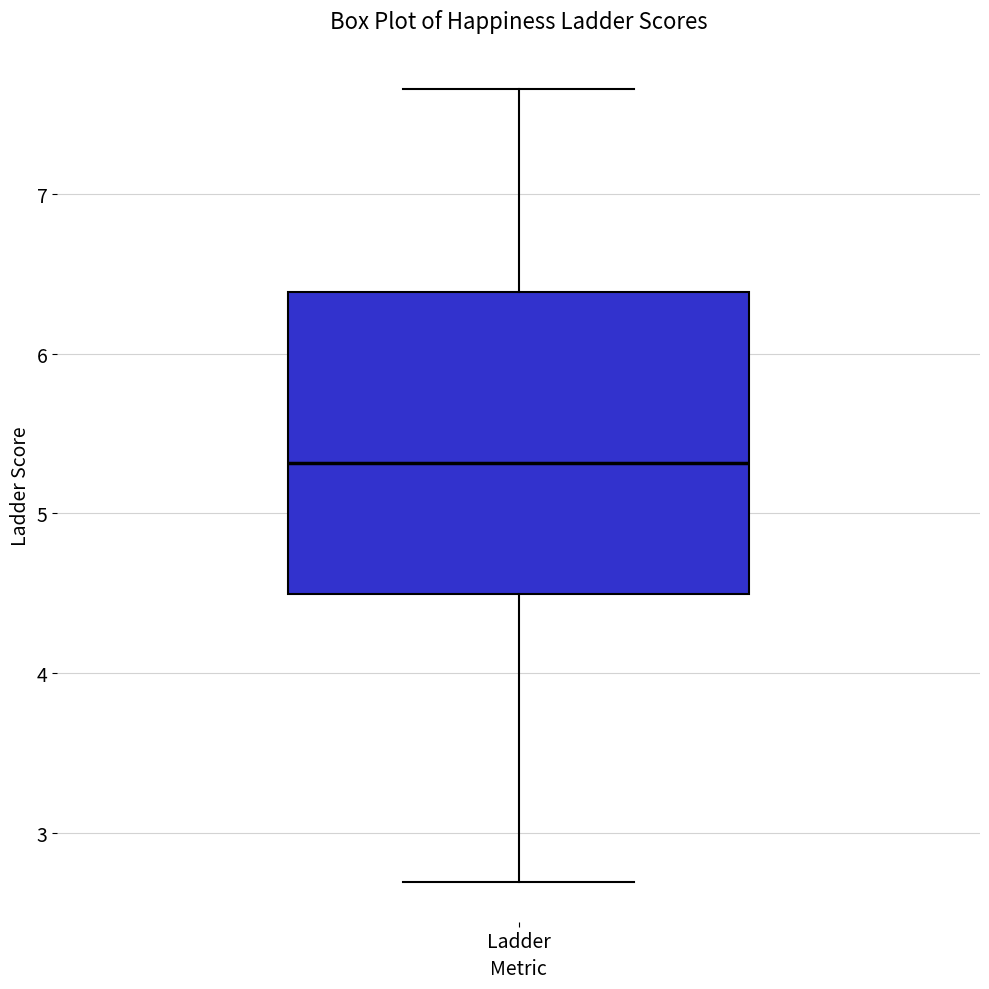

Transcribe this box plot: give where the median line is, the range the box spans, and where the two whiskers end, as read against the y-axis. The values are not printed on the chart, so give them approximately, as read against the axis.

median 5.3, box 4.5 to 6.4, whiskers 2.7 to 7.7